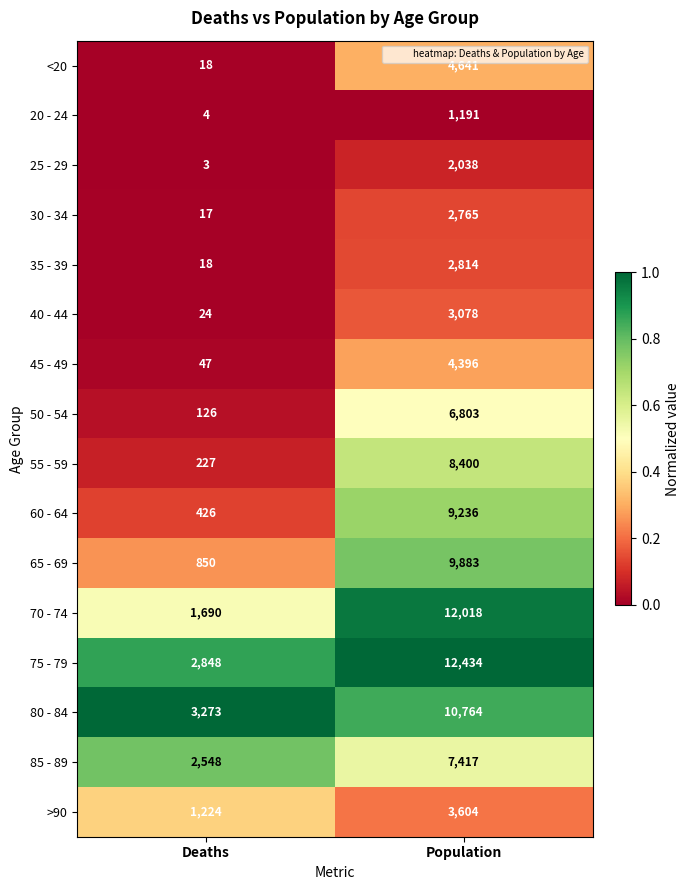

Which series has the largest total across all categories?

75 - 79